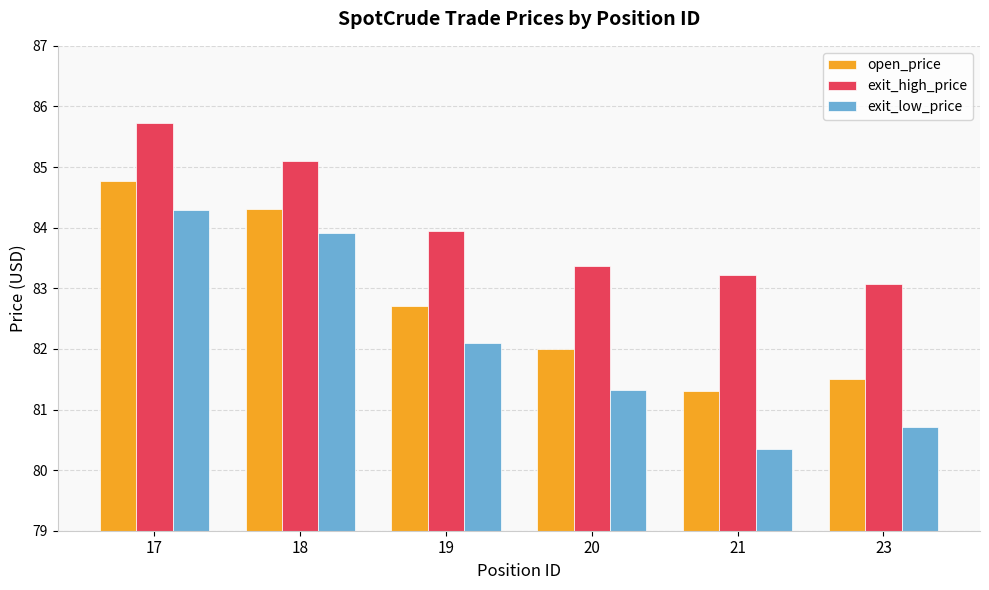

Is the value of exit_high_price at 23 greater than the value of open_price at 17?

No